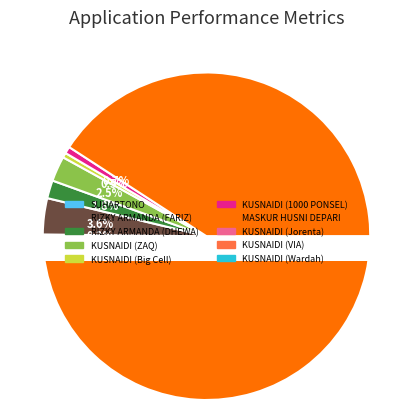

What percentage is NOT represented by KUSNAIDI (ZAQ)?

97.5%